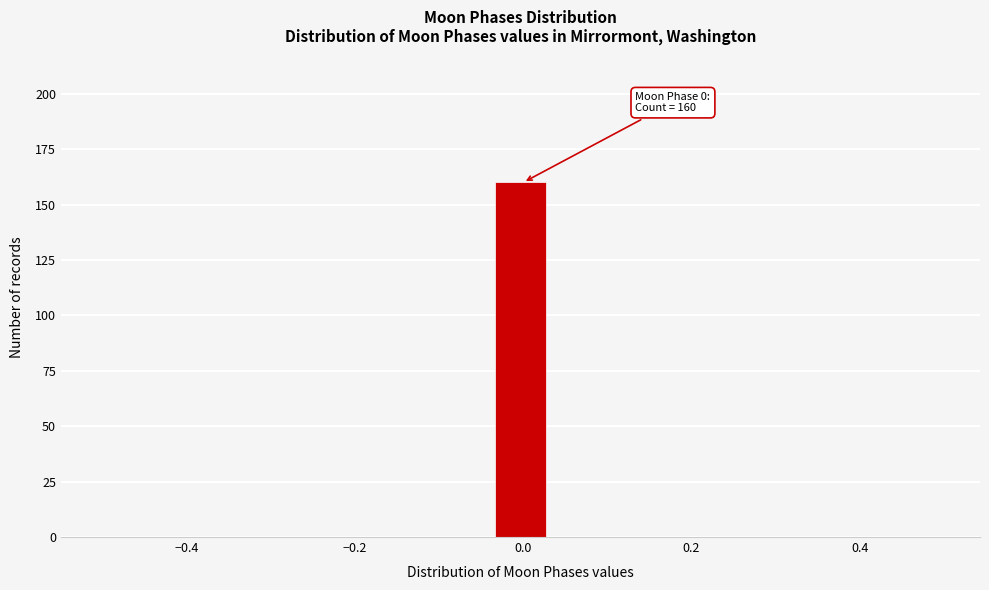

Around what value on the x-axis is the tallest bar? Give the approximate position of its centre, as read against the axis.

0.00